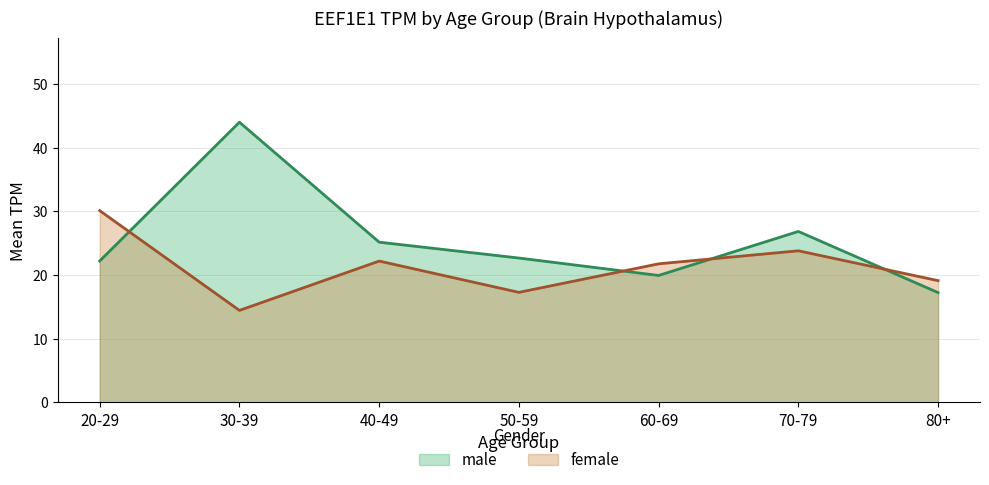

Between 40-49 and 70-79, which series saw the biggest shift?

male